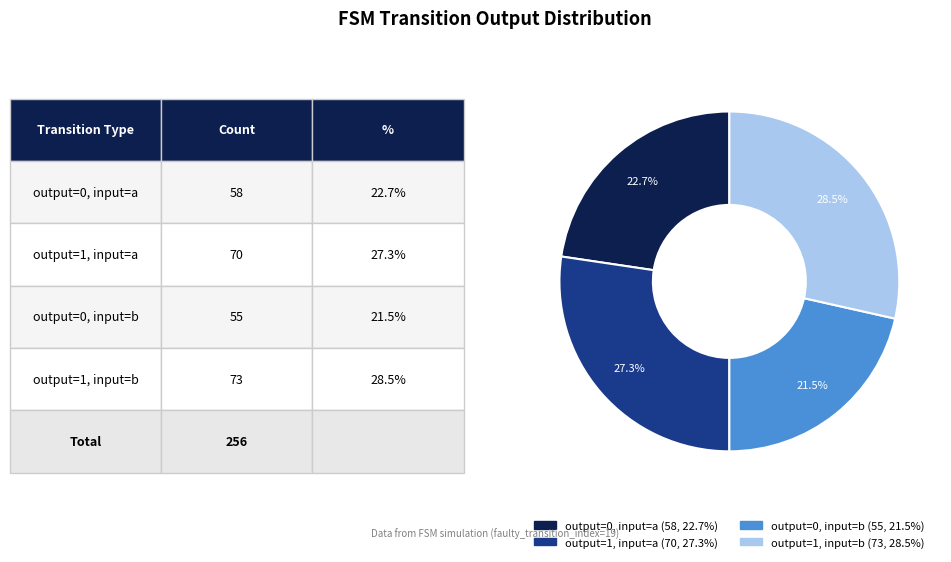

To the nearest percent, what portion does output=0, input=a represent?

23%